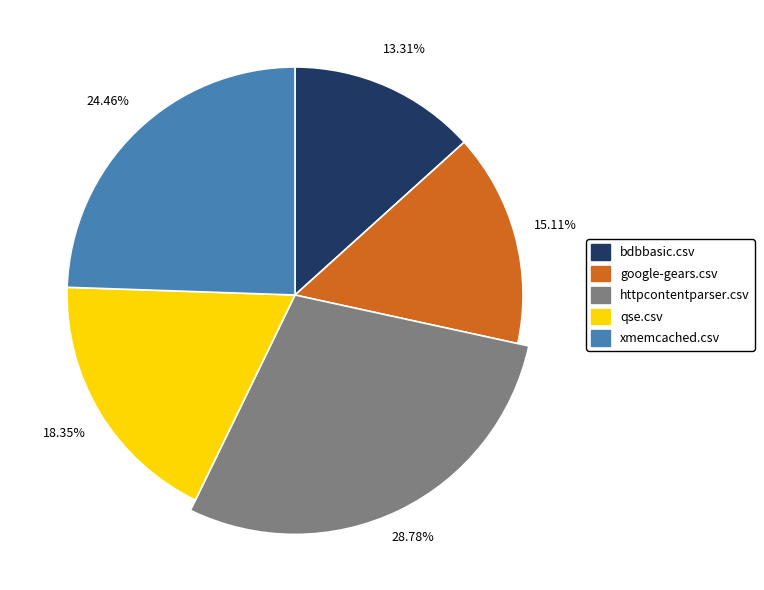

Count the number of slices in the pie.

5